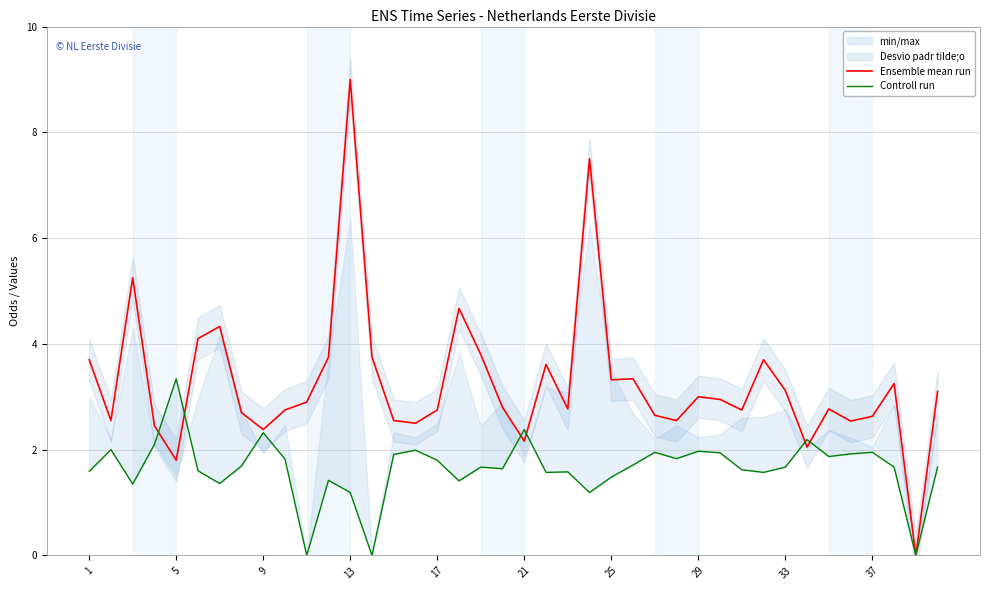

Is it true that Ensemble mean run equals 2.8 at 30?

True